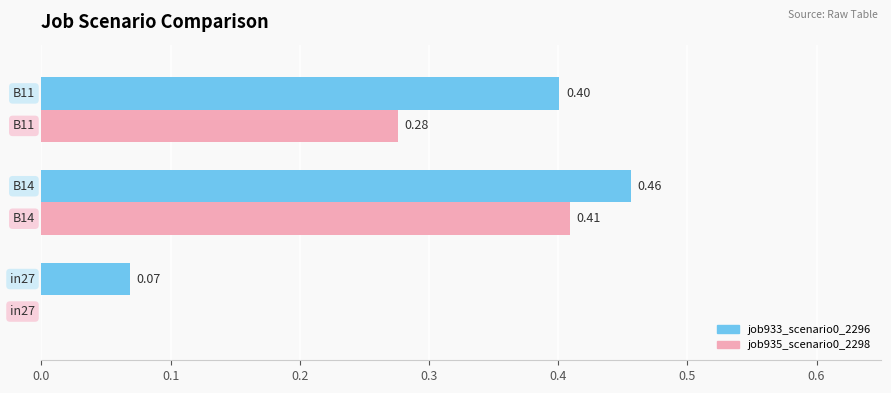

Which series has the largest total across all categories?

job933_scenario0_2296